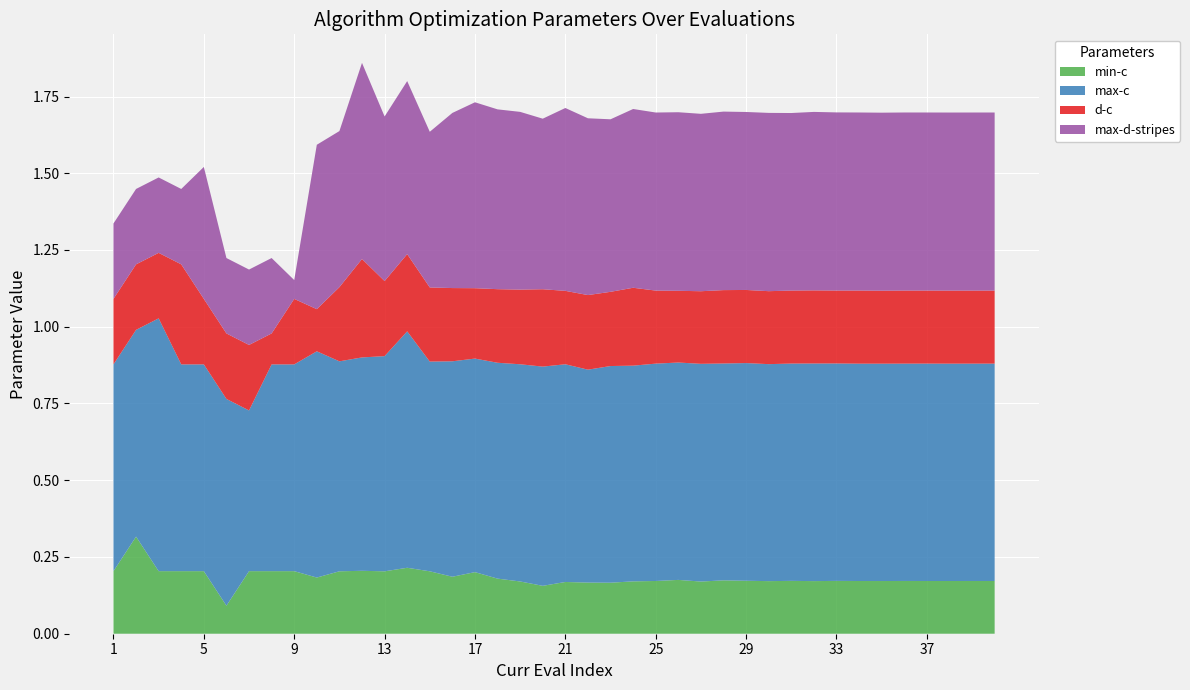

Reading left to right, extract all data points from this chart.

min-c: 1=0.2	2=0.3	3=0.2	4=0.2	5=0.2	6=0.1	7=0.2	8=0.2	9=0.2	10=0.2	11=0.2	12=0.2	13=0.2	14=0.2	15=0.2	16=0.2	17=0.2	18=0.2	19=0.2	20=0.2	21=0.2	22=0.2	23=0.2	24=0.2	25=0.2	26=0.2	27=0.2	28=0.2	29=0.2	30=0.2	31=0.2	32=0.2	33=0.2	34=0.2	35=0.2	36=0.2	37=0.2	38=0.2	39=0.2	40=0.2
max-c: 1=0.7	2=0.7	3=0.8	4=0.7	5=0.7	6=0.7	7=0.5	8=0.7	9=0.7	10=0.7	11=0.7	12=0.7	13=0.7	14=0.8	15=0.7	16=0.7	17=0.7	18=0.7	19=0.7	20=0.7	21=0.7	22=0.7	23=0.7	24=0.7	25=0.7	26=0.7	27=0.7	28=0.7	29=0.7	30=0.7	31=0.7	32=0.7	33=0.7	34=0.7	35=0.7	36=0.7	37=0.7	38=0.7	39=0.7	40=0.7
d-c: 1=0.2	2=0.2	3=0.2	4=0.3	5=0.2	6=0.2	7=0.2	8=0.1	9=0.2	10=0.1	11=0.2	12=0.3	13=0.2	14=0.3	15=0.2	16=0.2	17=0.2	18=0.2	19=0.2	20=0.3	21=0.2	22=0.2	23=0.2	24=0.3	25=0.2	26=0.2	27=0.2	28=0.2	29=0.2	30=0.2	31=0.2	32=0.2	33=0.2	34=0.2	35=0.2	36=0.2	37=0.2	38=0.2	39=0.2	40=0.2
max-d-stripes: 1=0.2	2=0.2	3=0.2	4=0.2	5=0.4	6=0.2	7=0.2	8=0.2	9=0.1	10=0.5	11=0.5	12=0.6	13=0.5	14=0.6	15=0.5	16=0.6	17=0.6	18=0.6	19=0.6	20=0.6	21=0.6	22=0.6	23=0.6	24=0.6	25=0.6	26=0.6	27=0.6	28=0.6	29=0.6	30=0.6	31=0.6	32=0.6	33=0.6	34=0.6	35=0.6	36=0.6	37=0.6	38=0.6	39=0.6	40=0.6